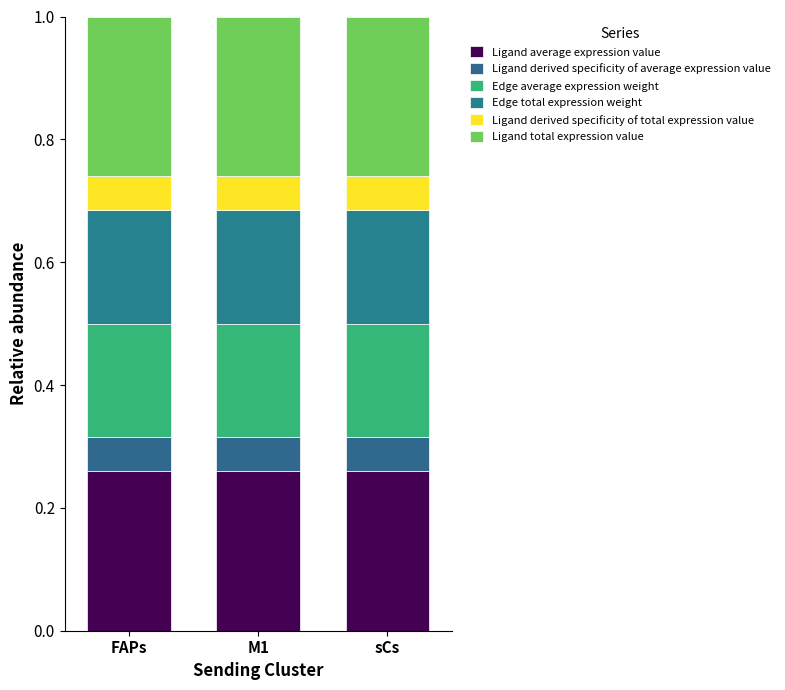

Count the number of data series in this chart.

6